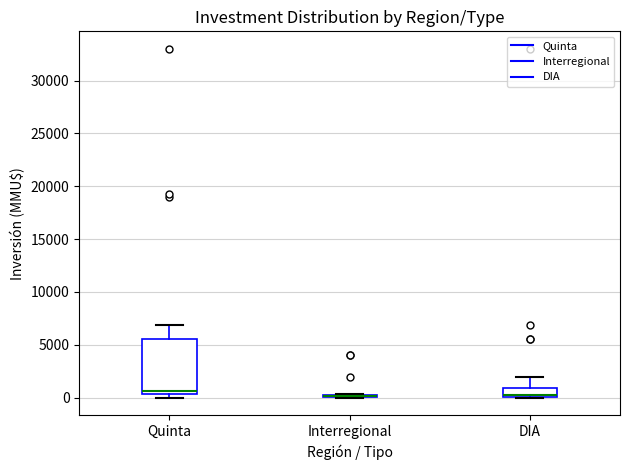

Which box is the tallest, from its lower edge to its upper edge?

Quinta